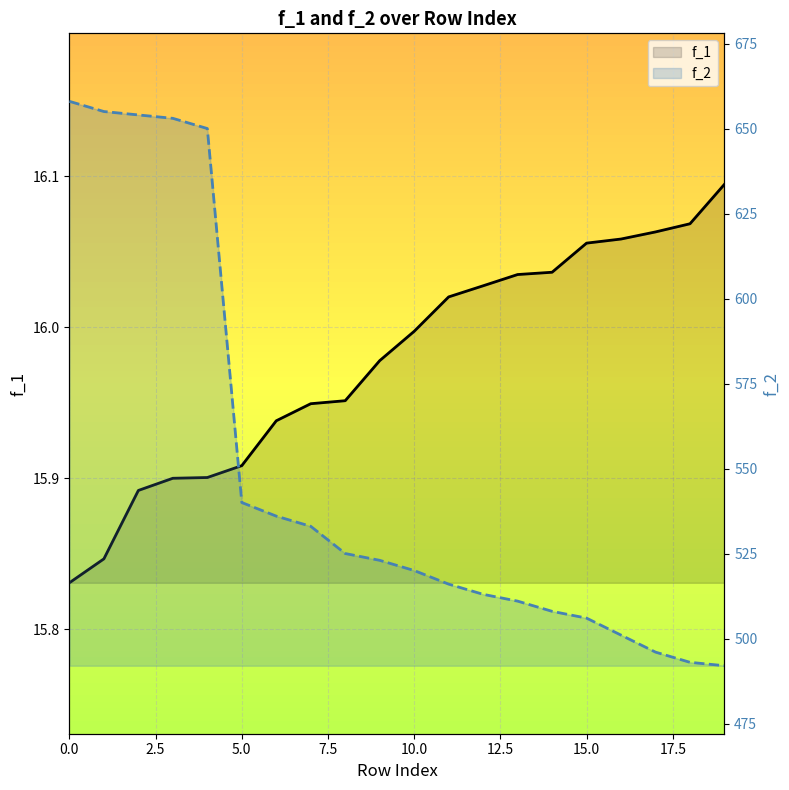

True or false: f_2 and f_1 cross at least once.

False